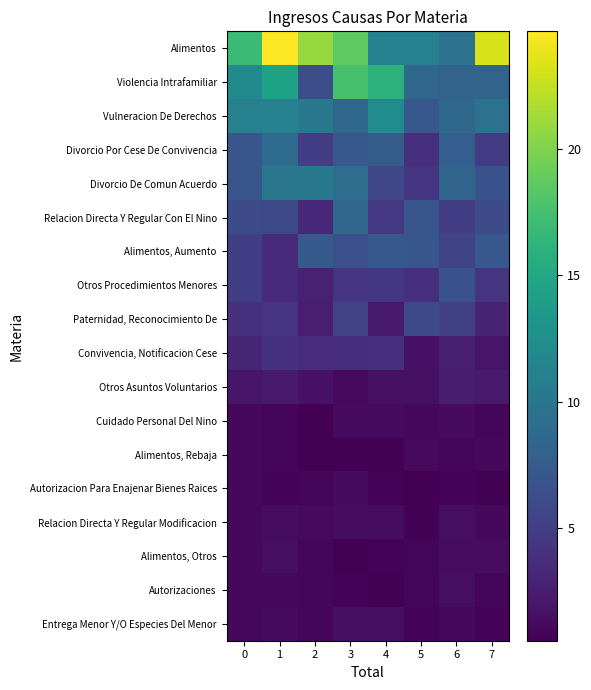

What is the total value across all series at 5?

67.8